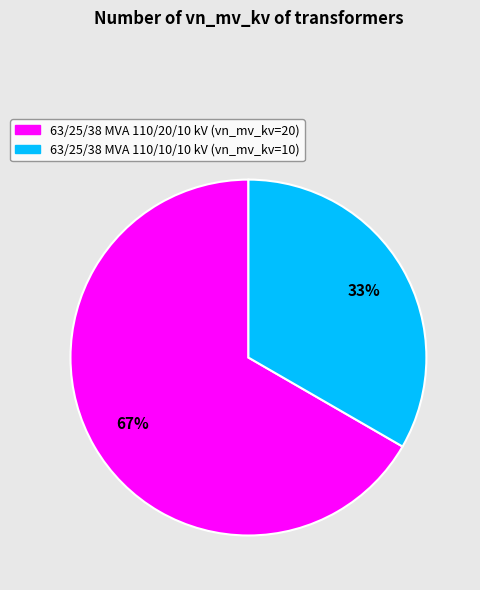

Count the number of slices in the pie.

2